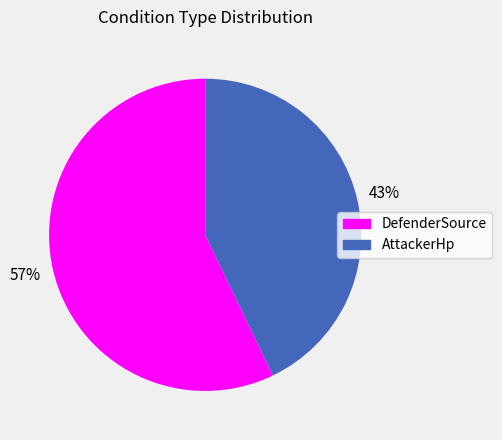

To the nearest percent, what portion does AttackerHp represent?

43%